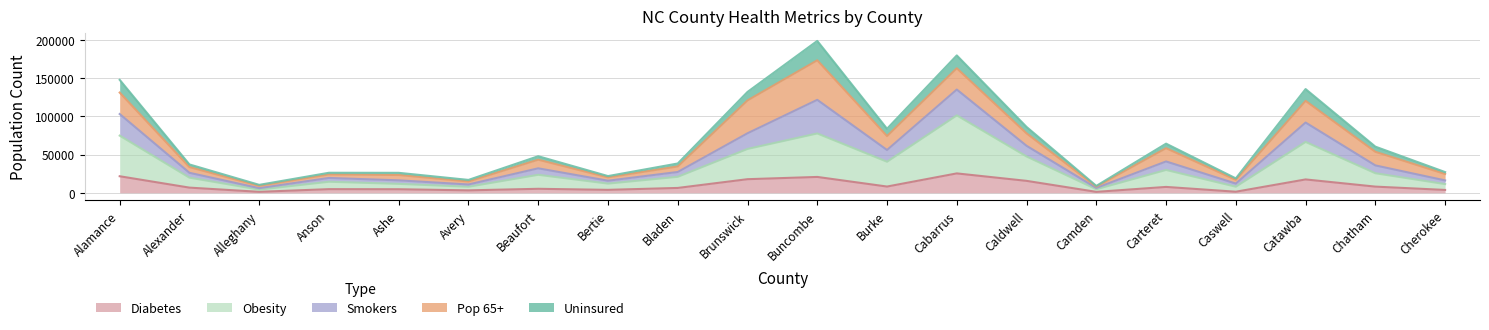

Rank the categories by Diabetes_num value from highest to lowest.

Cabarrus, Alamance, Buncombe, Brunswick, Catawba, Caldwell, Burke, Chatham, Carteret, Alexander, Bladen, Beaufort, Anson, Ashe, Bertie, Cherokee, Avery, Caswell, Alleghany, Camden